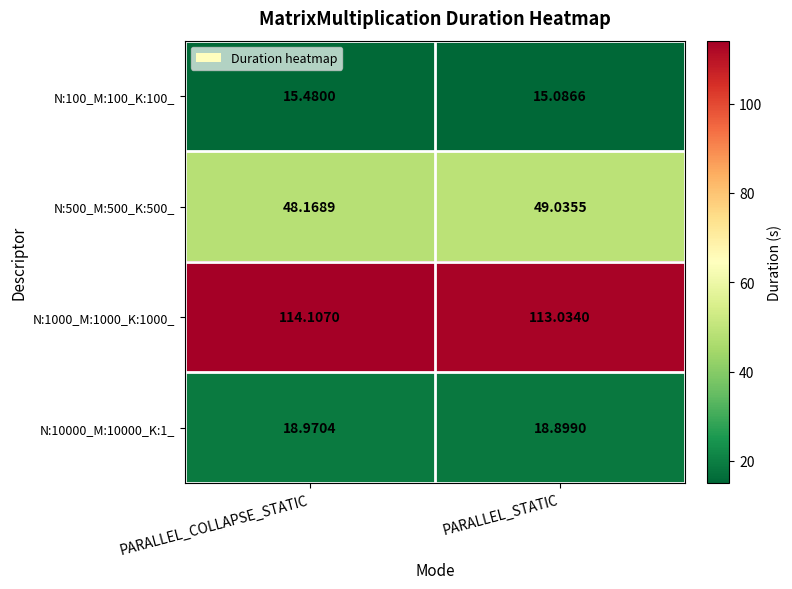

Rank the series by their maximum value, from lowest to highest.

N:100_M:100_K:100_, N:10000_M:10000_K:1_, N:500_M:500_K:500_, N:1000_M:1000_K:1000_